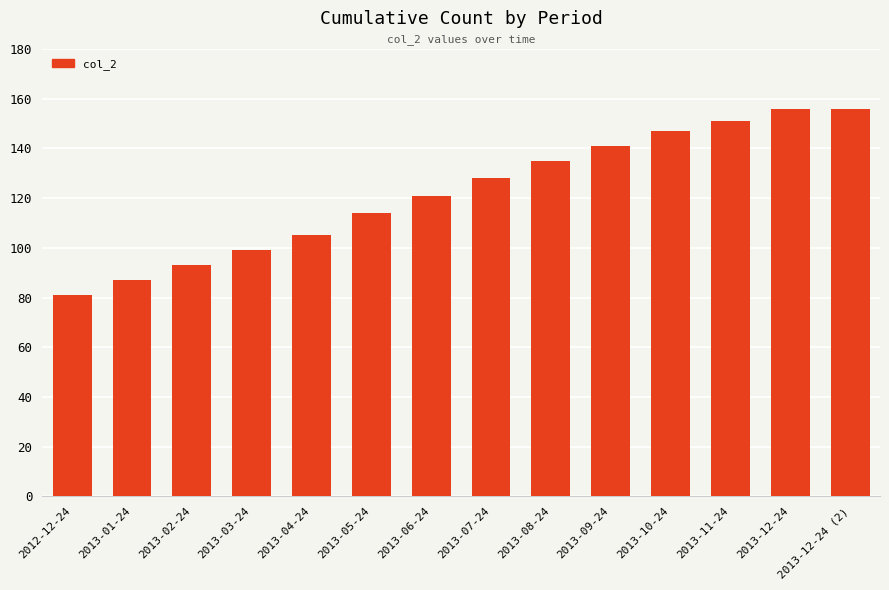

What position from the left is 2012-12-24?

1